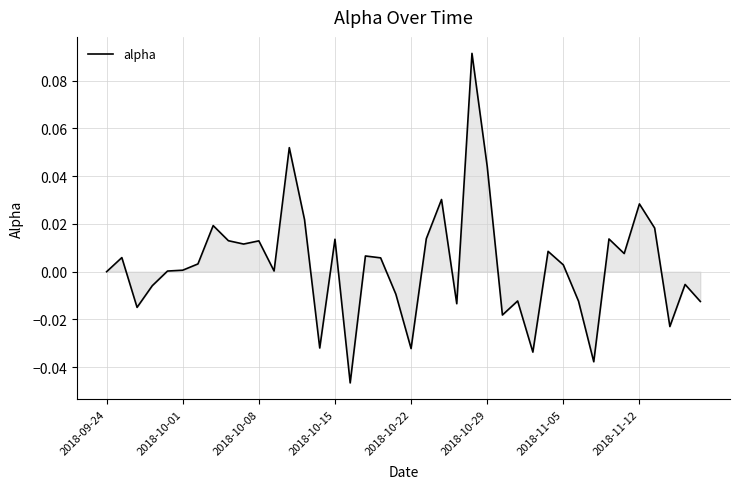

Rank the categories by value from lowest to highest.

16, 32, 28, 20, 14, 37, 26, 2018-10-08, 23, 39, 31, 27, 19, 2018-10-15, 38, 2018-09-24, 2018-10-22, 11, 2018-10-29, 30, 2018-11-05, 18, 2018-10-01, 17, 34, 29, 9, 10, 8, 15, 33, 21, 36, 2018-11-12, 13, 35, 22, 25, 12, 24